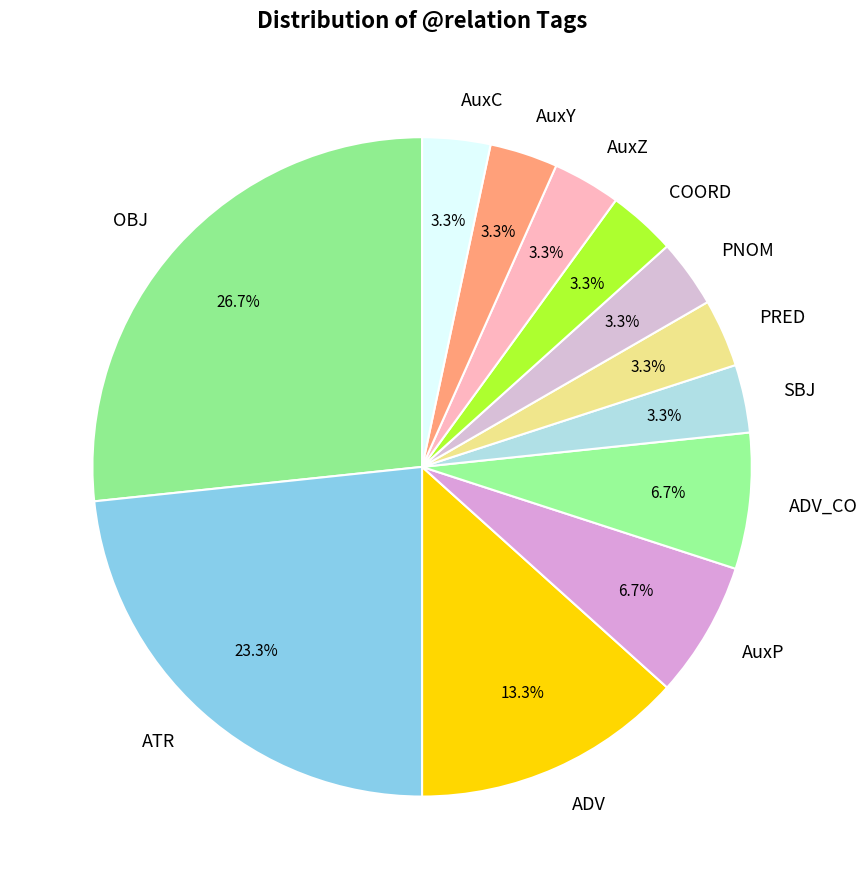

Approximately how many times larger is the value at AuxZ compared to PNOM?

1.0